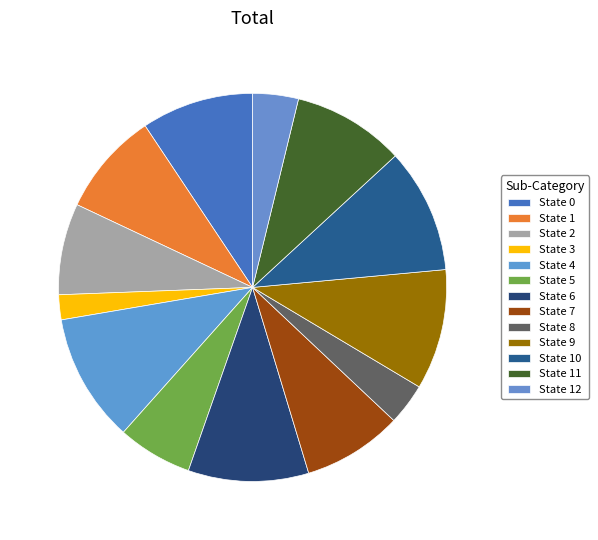

Is State 5 the majority of the pie?

No